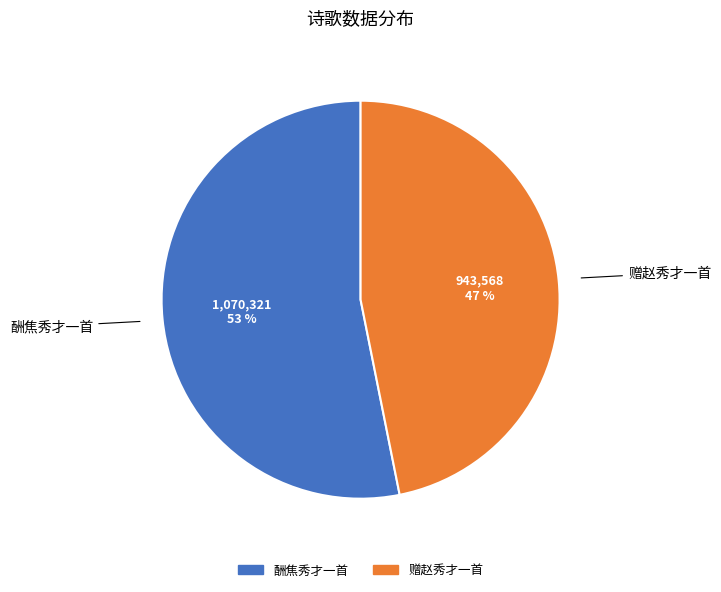

Is 赠赵秀才一首 the majority of the pie?

No